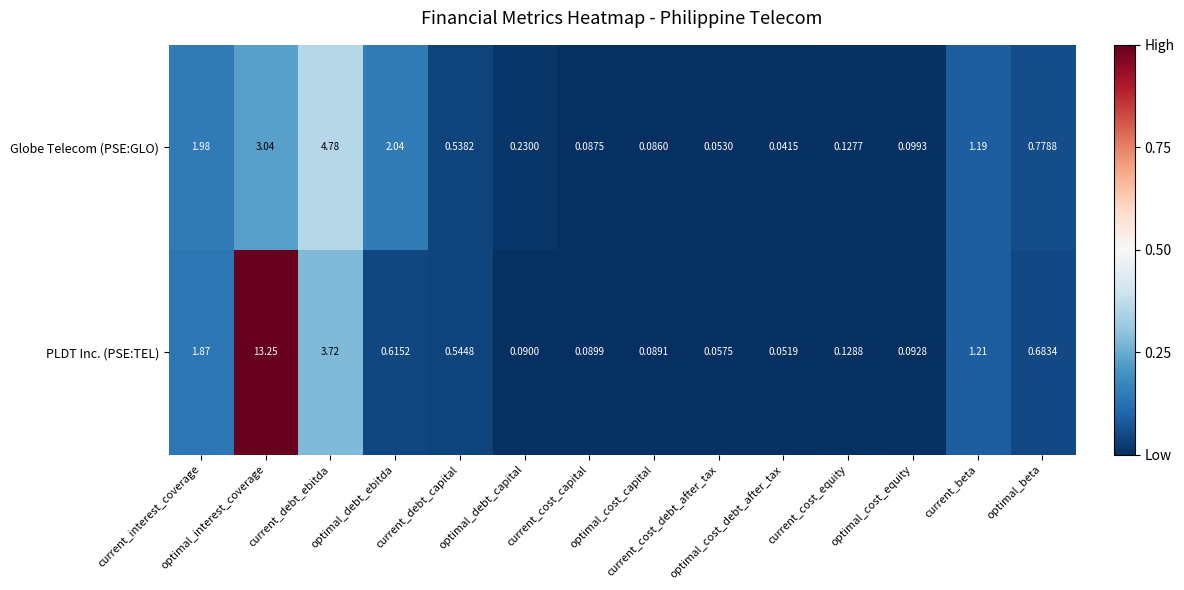

Which series has the largest range (max minus min)?

PLDT Inc. (PSE:TEL)